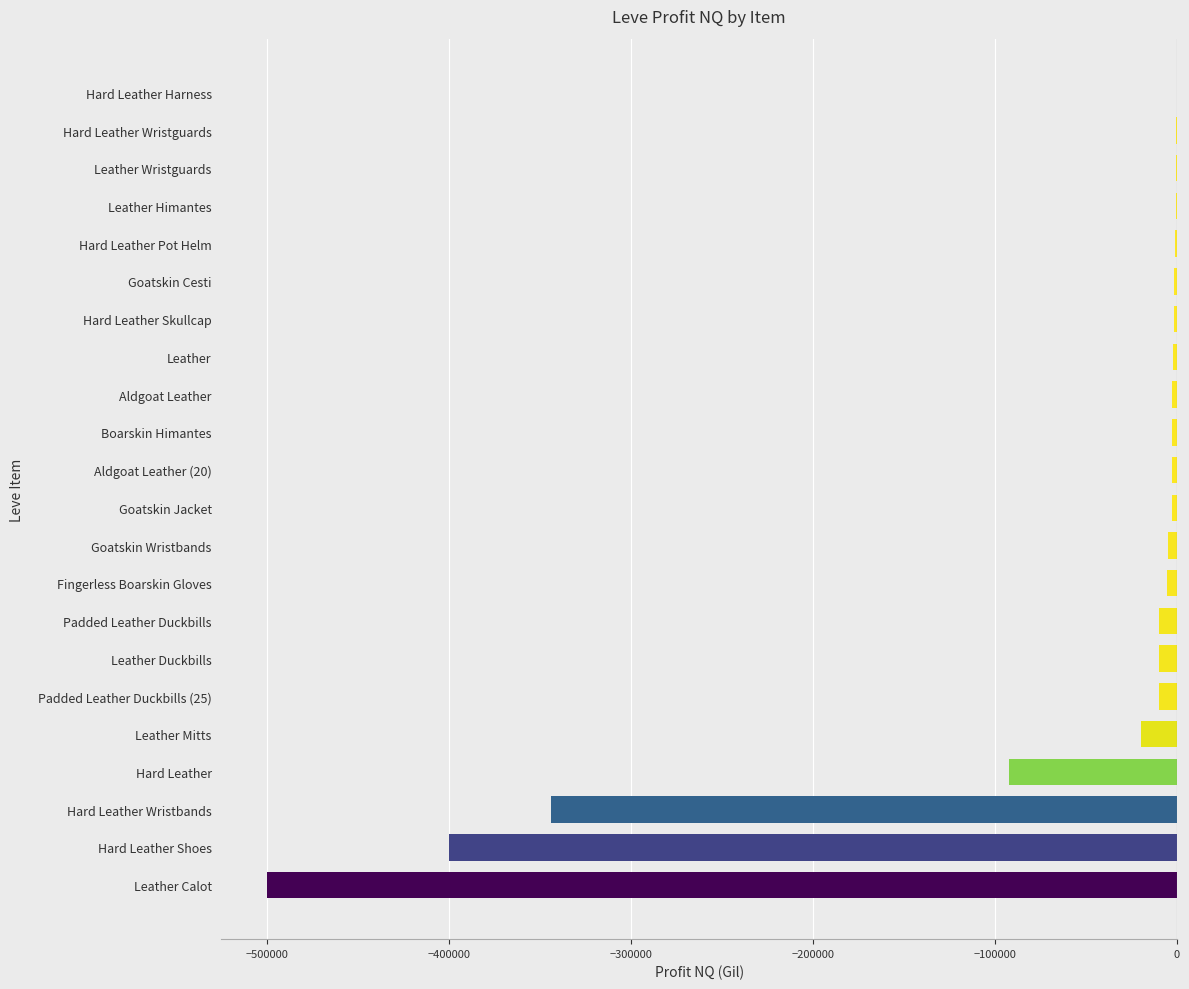

At which label is the value closest to -250059?

Hard Leather Wristbands